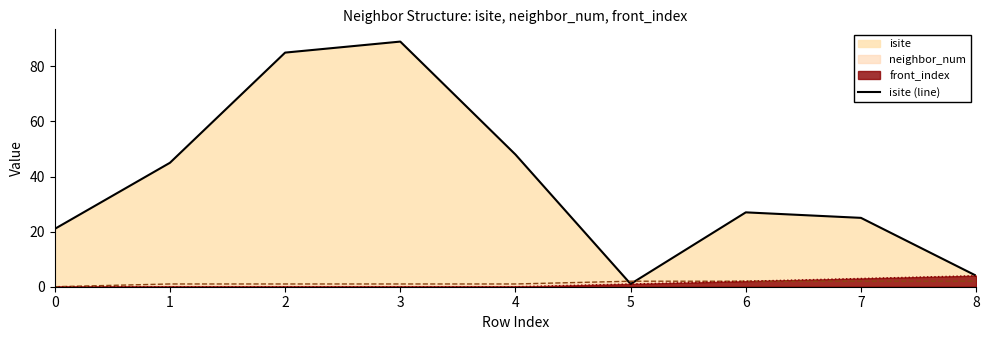

Which has a higher value, 8 or 3?

3